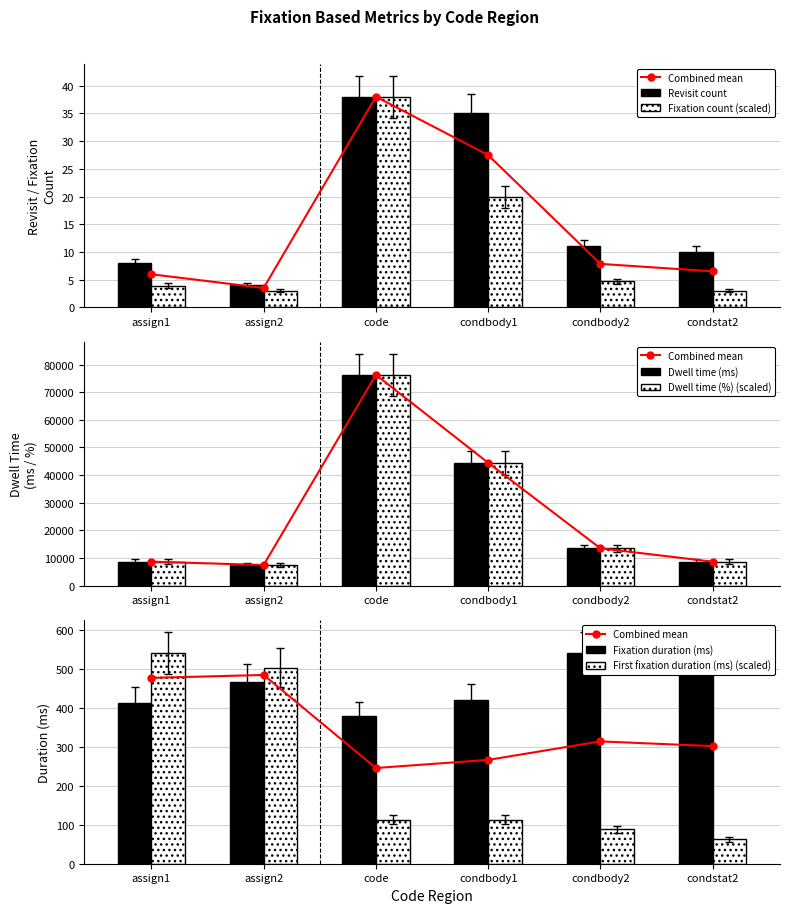

Is the value of Revisit count at assign1 greater than the value of Fixation count (scaled) at assign1?

Yes